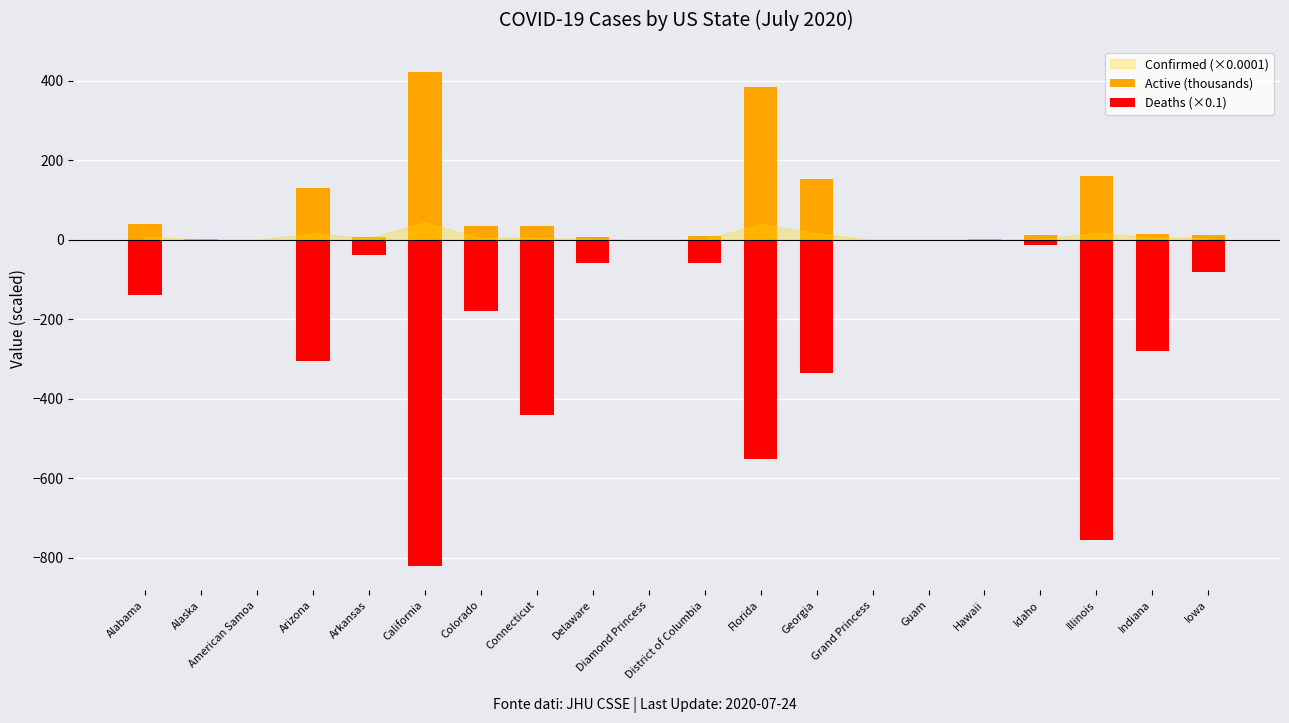

True or false: Active (thousands) has a value of 9.0 at District of Columbia.

True